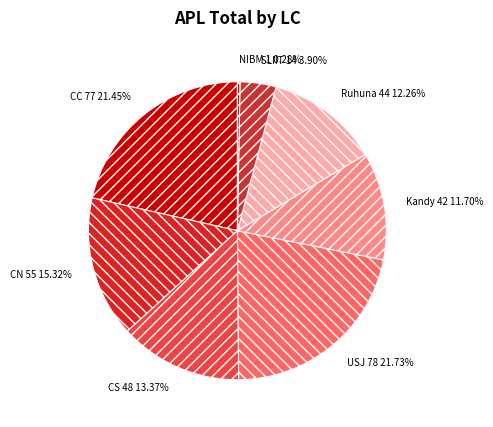

How many segments does this pie chart have?

8